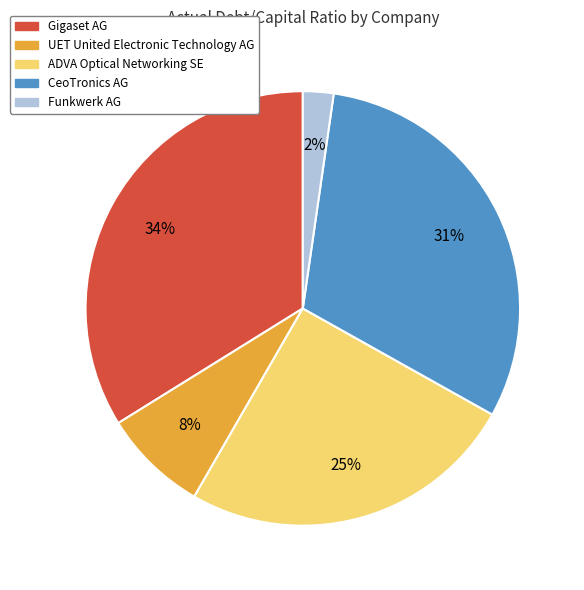

Combined, do ADVA Optical Networking SE and CeoTronics AG account for over 50%?

Yes